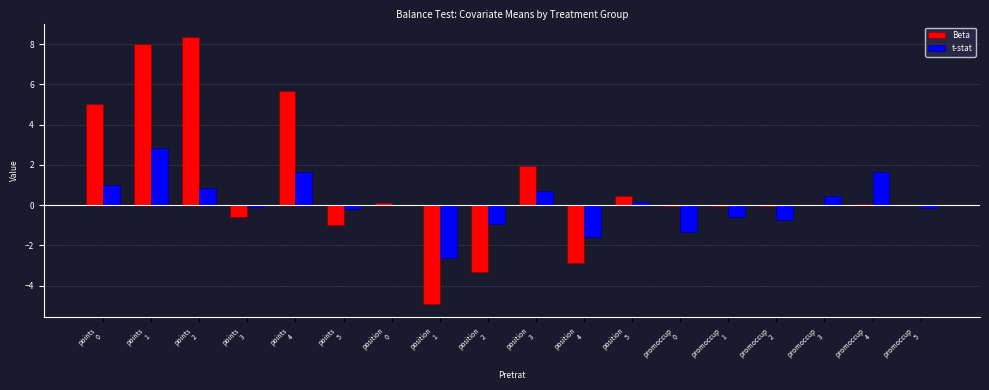

Does the chart contain stacked bars?

No